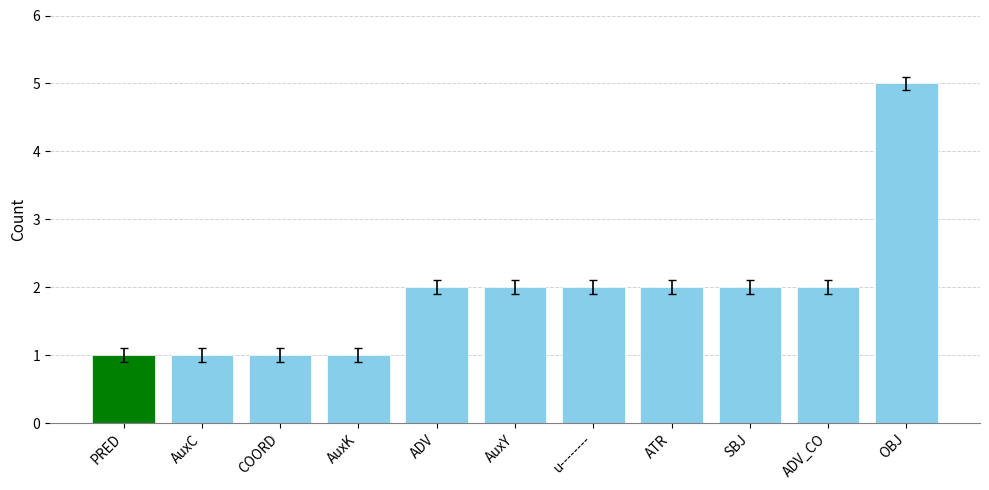

Which label corresponds to the largest value in the chart?

OBJ